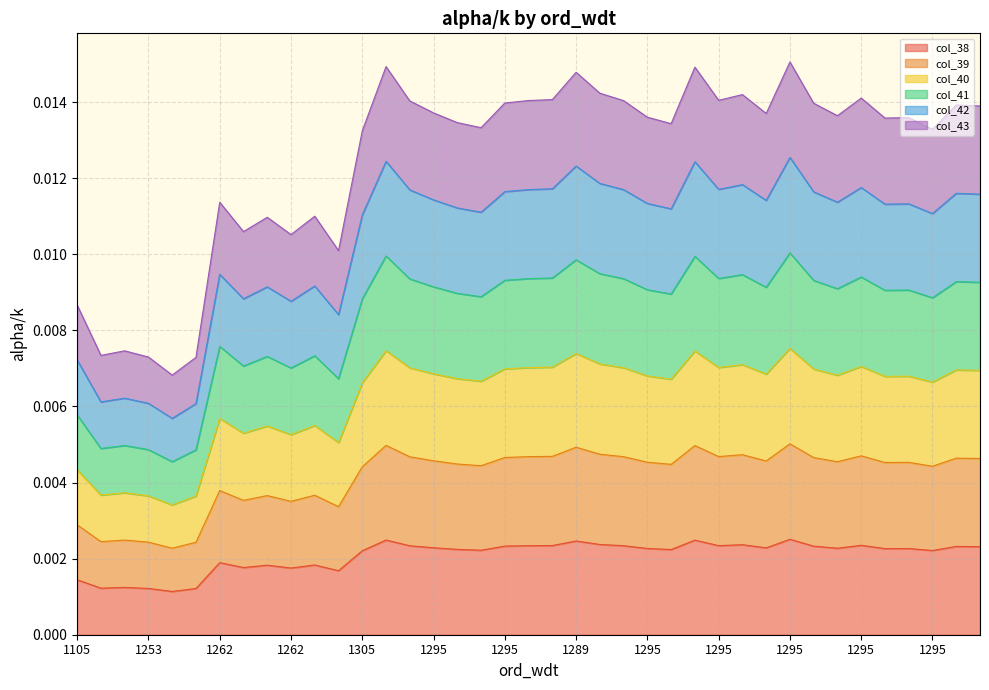

Rank the series at 1262 from lowest to highest value.

col_38, col_39, col_40, col_41, col_42, col_43